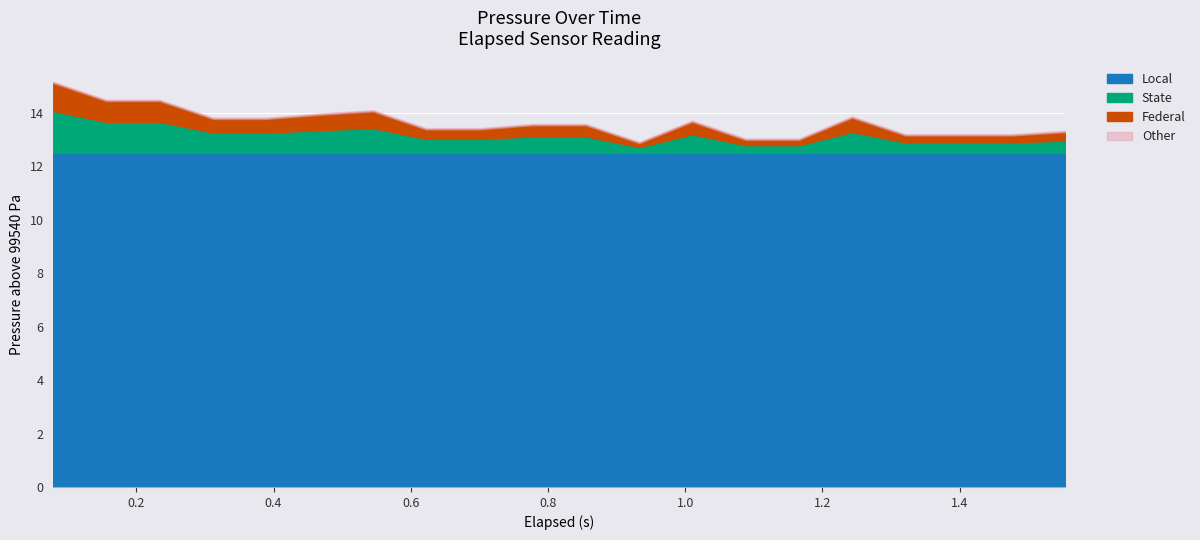

Where is the data nearest to the value 99553?

13